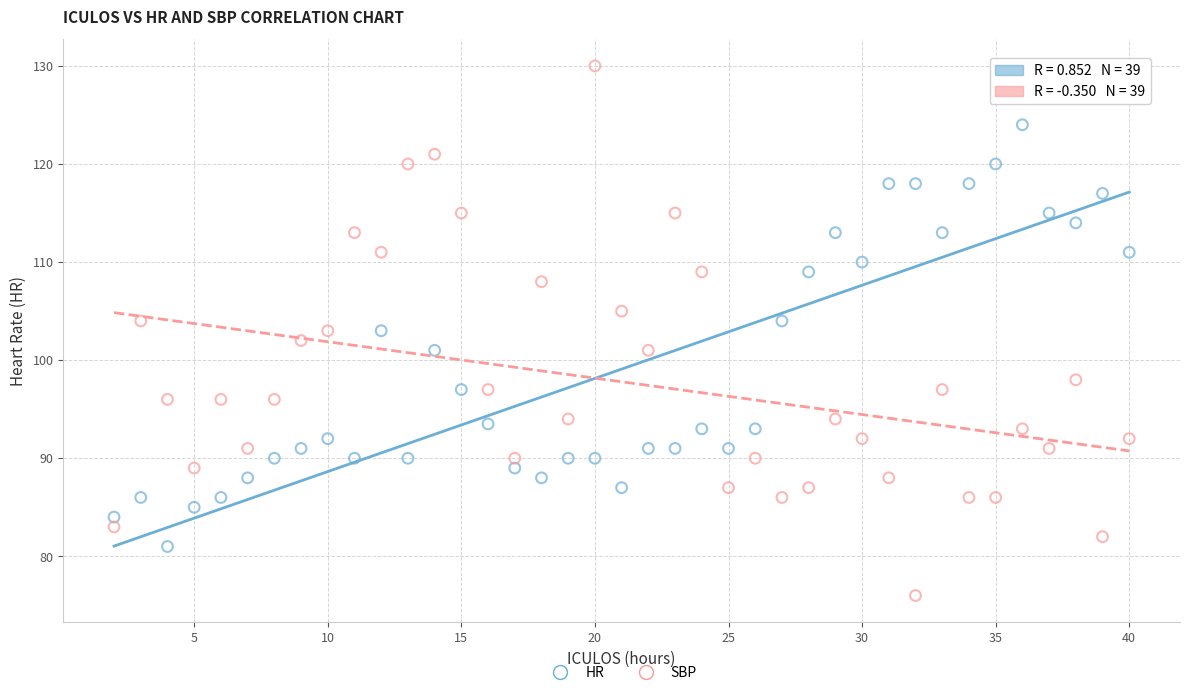

Across all data points, what is the range of Y values (max minus min)?

54.0